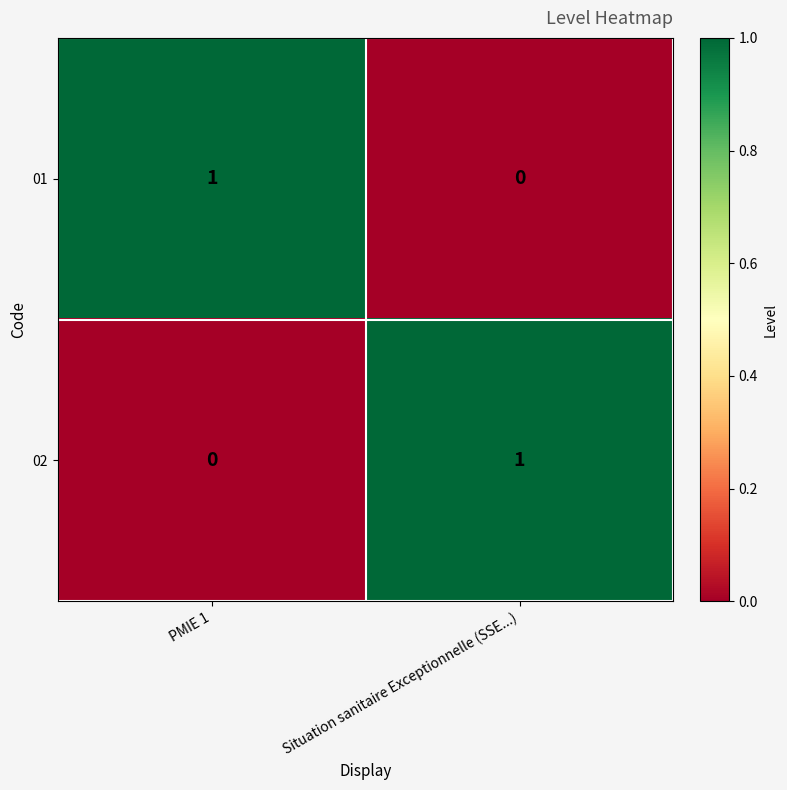

Reading right to left, what are all the values shown in this chart?

01: 0	1
02: 1	0